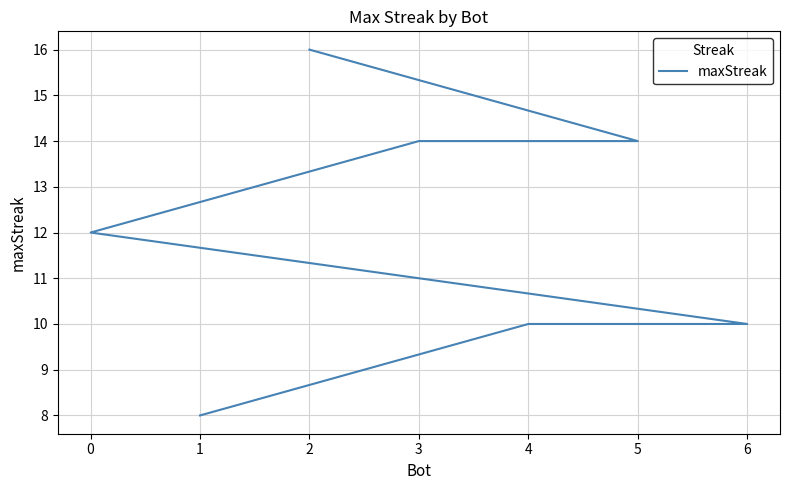

True or false: the data shows 7 at 2.

False